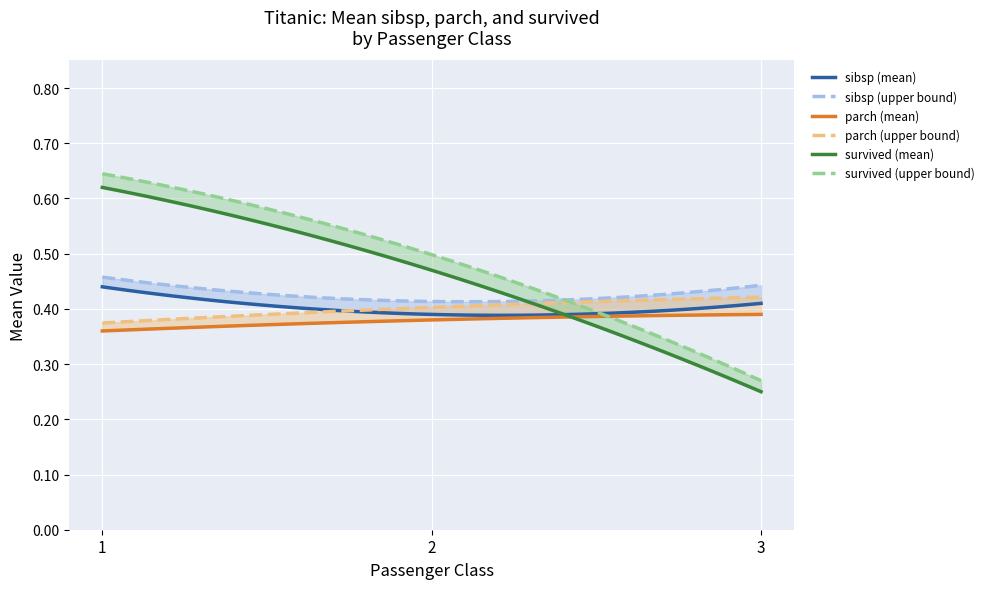

Rank the series by their average value, from highest to lowest.

survived, sibsp, parch